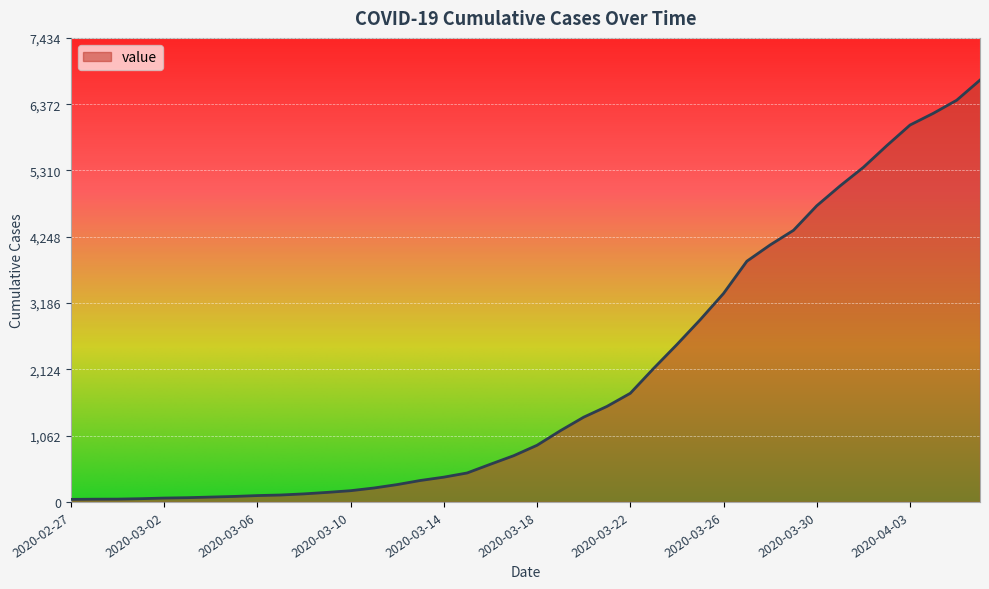

What is the greatest value displayed?

6759